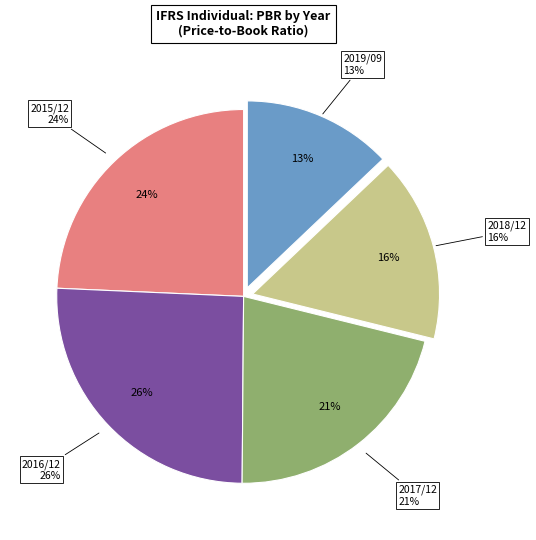

How many slices are in this pie chart?

5